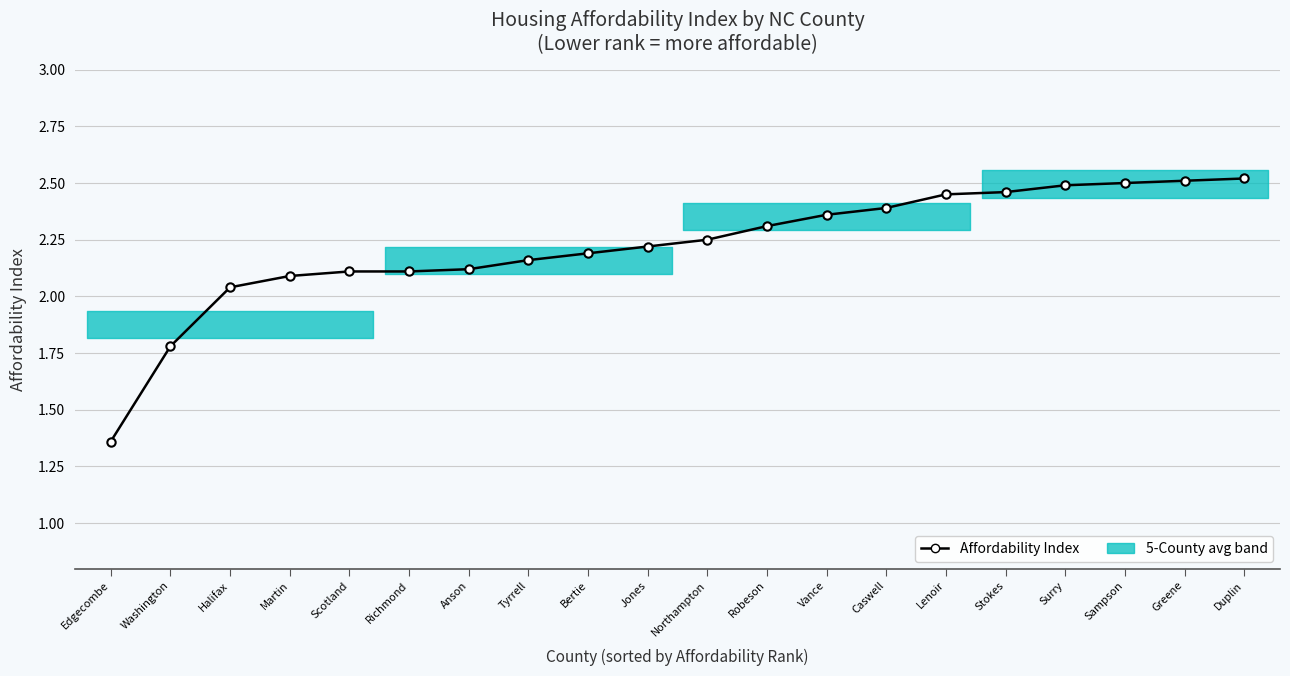

What is the label of the 14th point from the right?

Anson